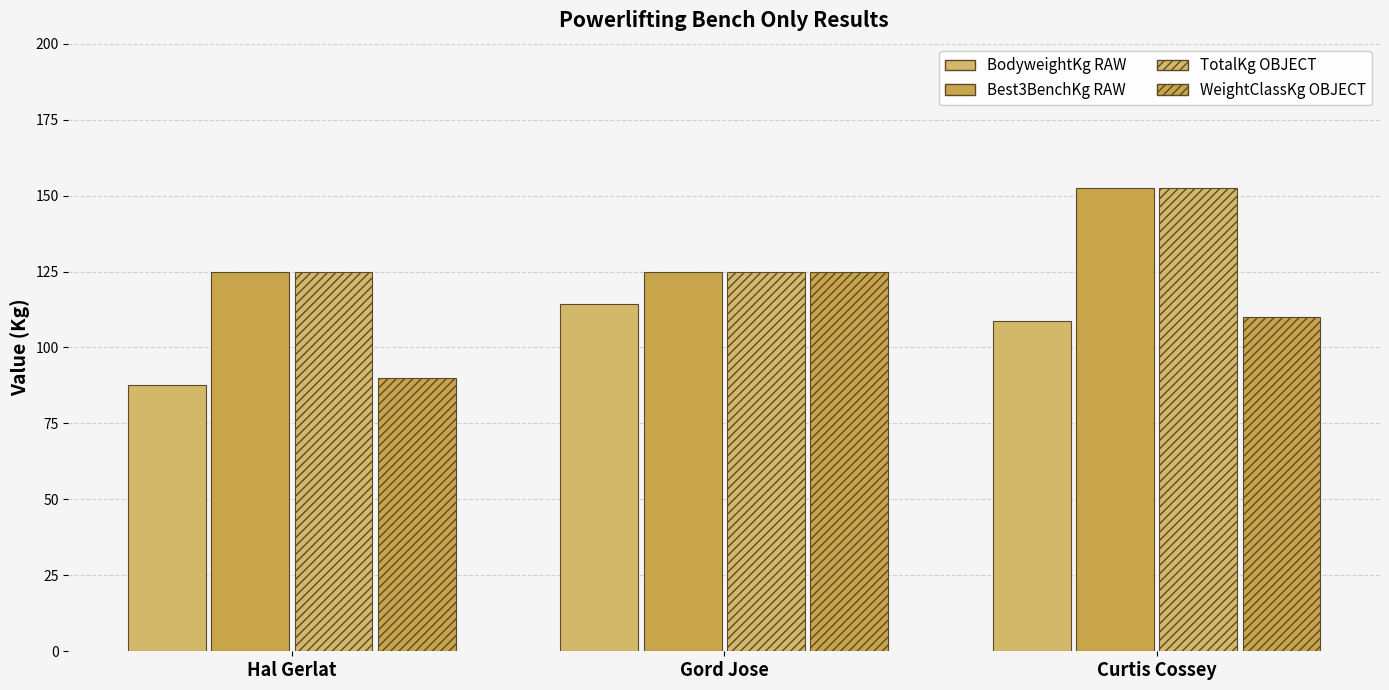

What is the sum of the WeightClassKg OBJECT values at Curtis Cossey and Gord Jose?

235.0